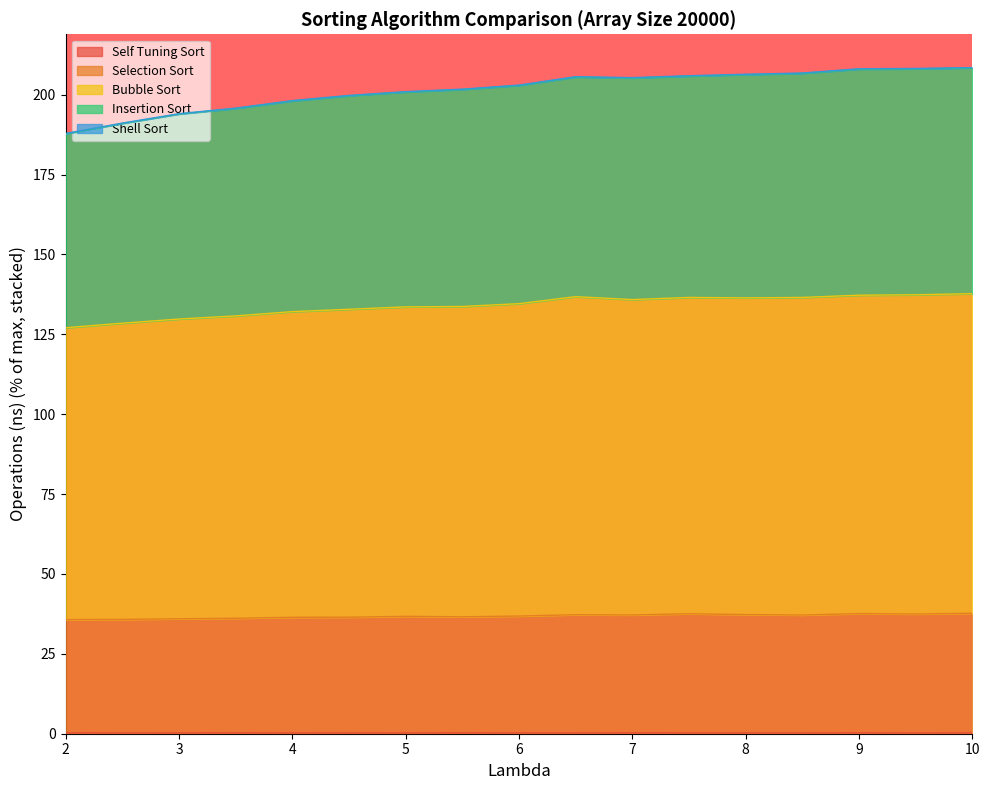

The value of Self Tuning Sort at 6.0 is 0.2. True or false?

True